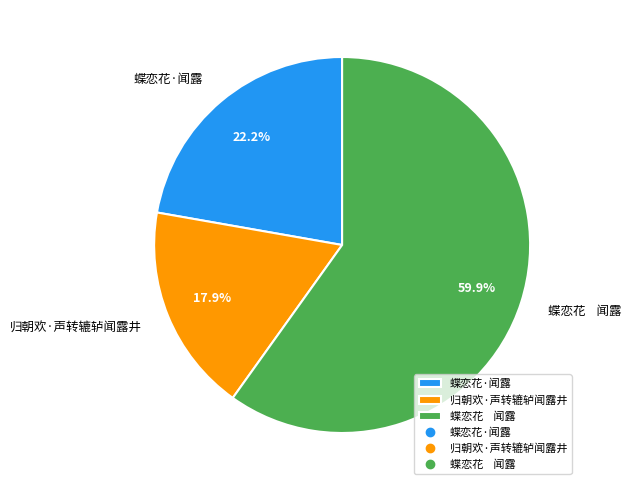

Count the number of slices in the pie.

3